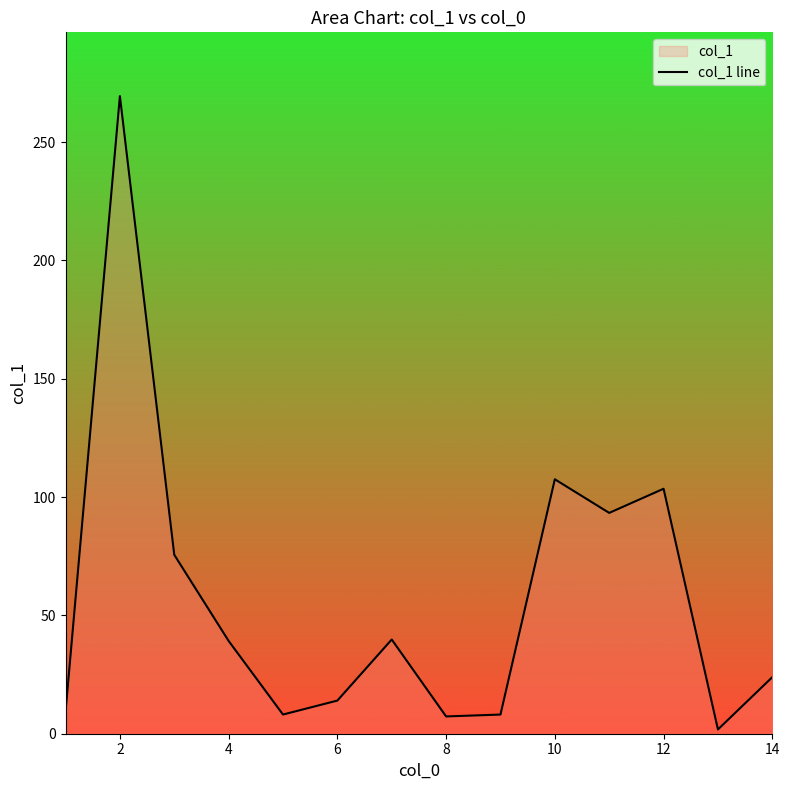

How many values are below 39?

7